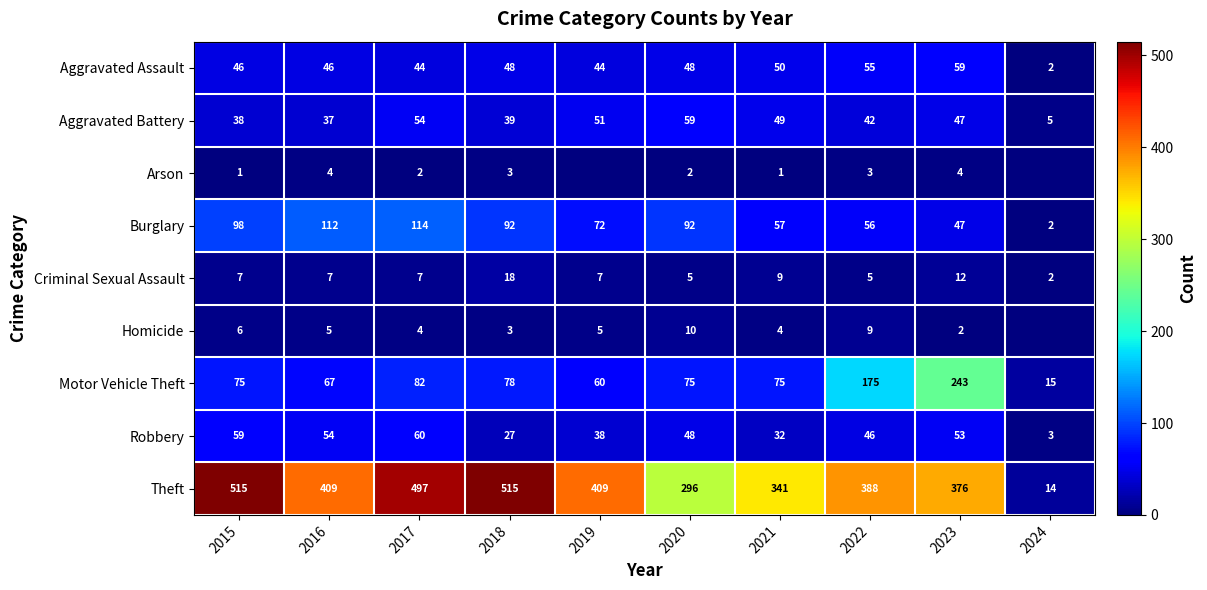

Rank the series at 2023 from lowest to highest value.

Homicide, Arson, Criminal Sexual Assault, Aggravated Battery, Burglary, Robbery, Aggravated Assault, Motor Vehicle Theft, Theft